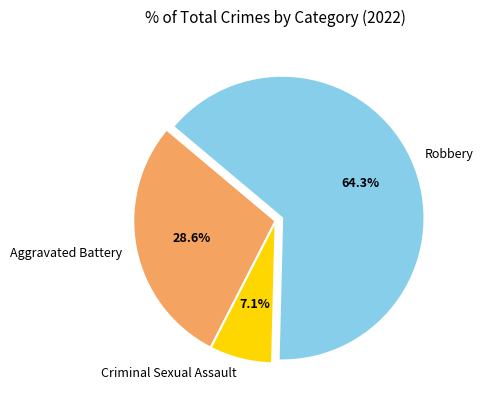

Count the number of slices in the pie.

3